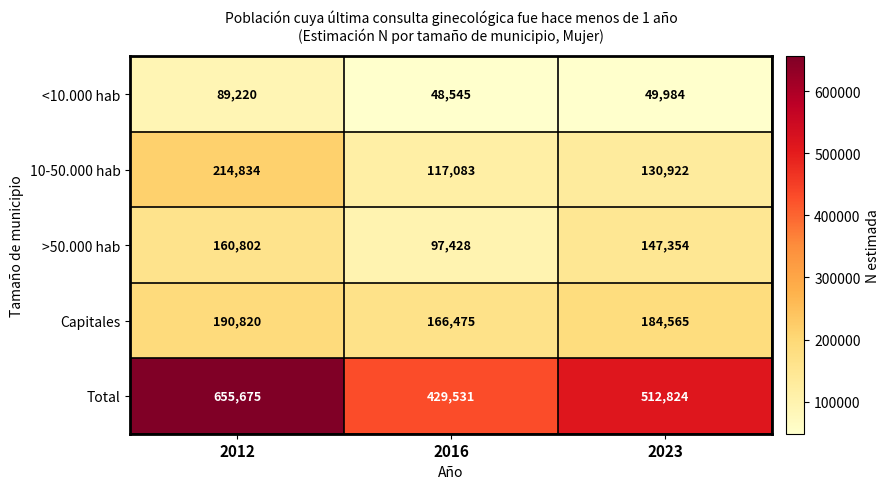

Which series has the widest spread of values?

Total